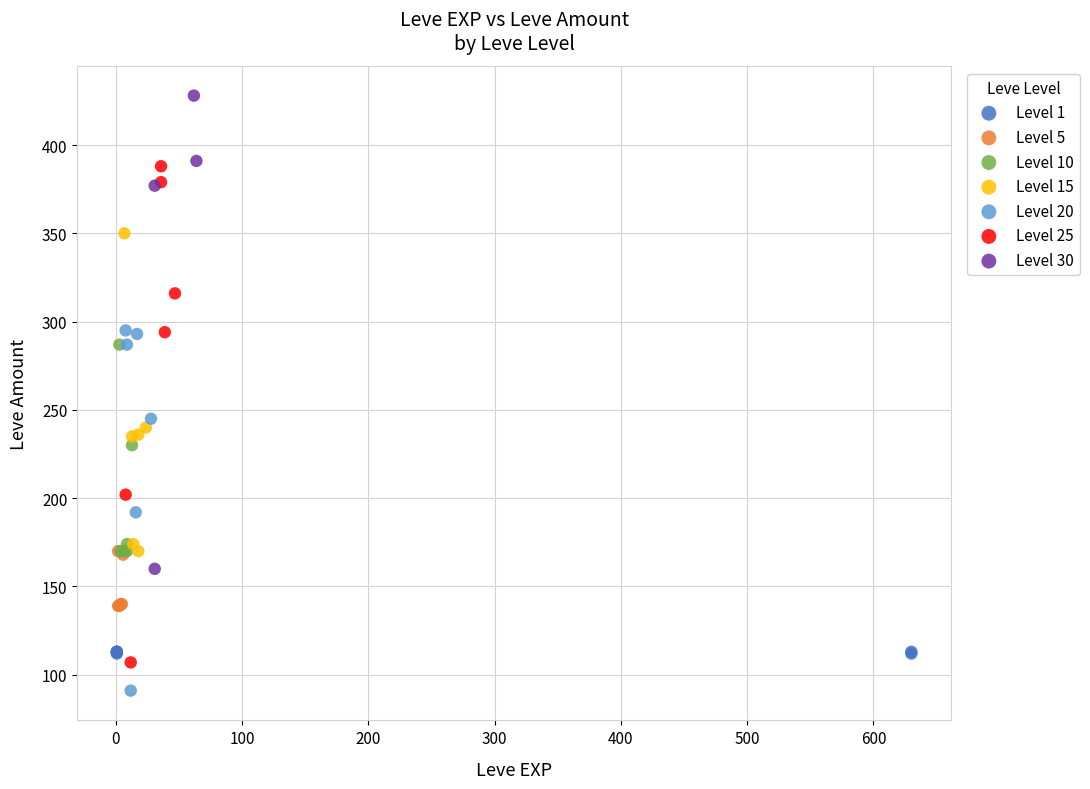

Which series contains the lowest Y value?

Level 20